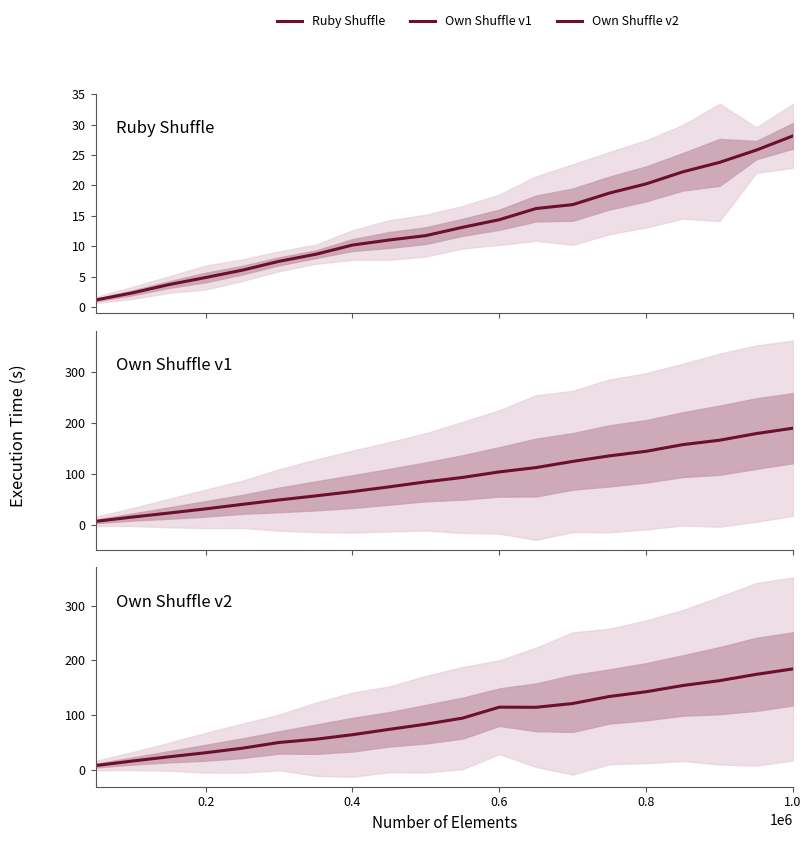

True or false: Own Shuffle v1 and Ruby Shuffle cross at least once.

False